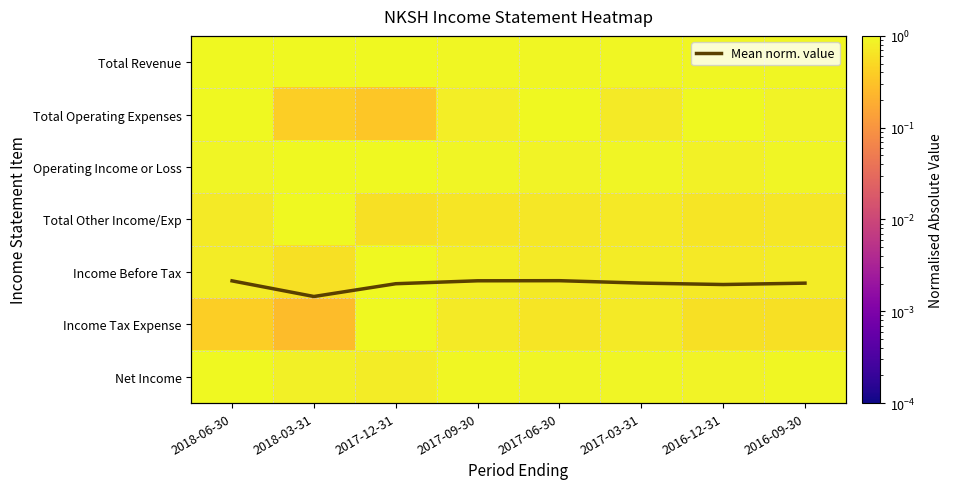

How many distinct data groups are displayed?

8